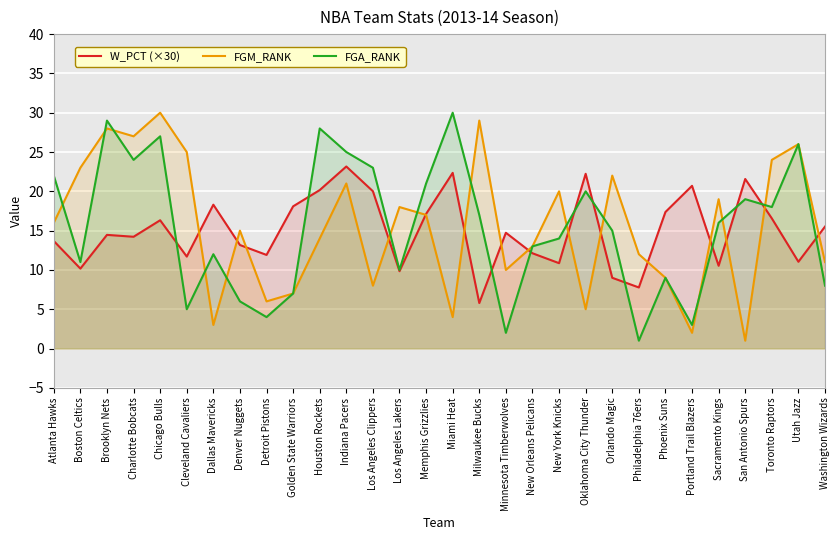

Rank the categories by FGM_RANK value from highest to lowest.

Chicago Bulls, Milwaukee Bucks, Brooklyn Nets, Charlotte Bobcats, Utah Jazz, Cleveland Cavaliers, Toronto Raptors, Boston Celtics, Orlando Magic, Indiana Pacers, New York Knicks, Sacramento Kings, Los Angeles Lakers, Memphis Grizzlies, Atlanta Hawks, Denver Nuggets, Houston Rockets, New Orleans Pelicans, Philadelphia 76ers, Washington Wizards, Minnesota Timberwolves, Phoenix Suns, Los Angeles Clippers, Golden State Warriors, Detroit Pistons, Oklahoma City Thunder, Miami Heat, Dallas Mavericks, Portland Trail Blazers, San Antonio Spurs